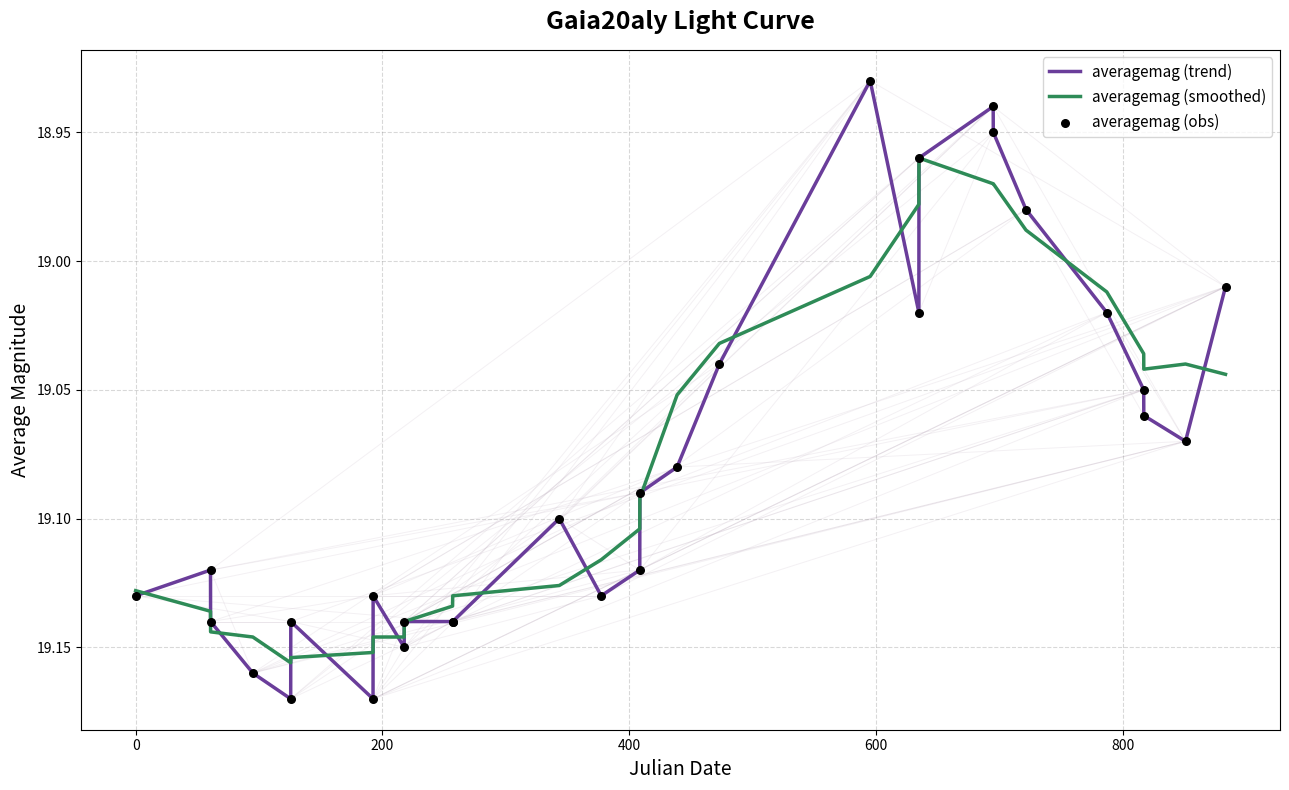

List the series in order of their peak value, lowest first.

averagemag (smoothed), averagemag (trend)